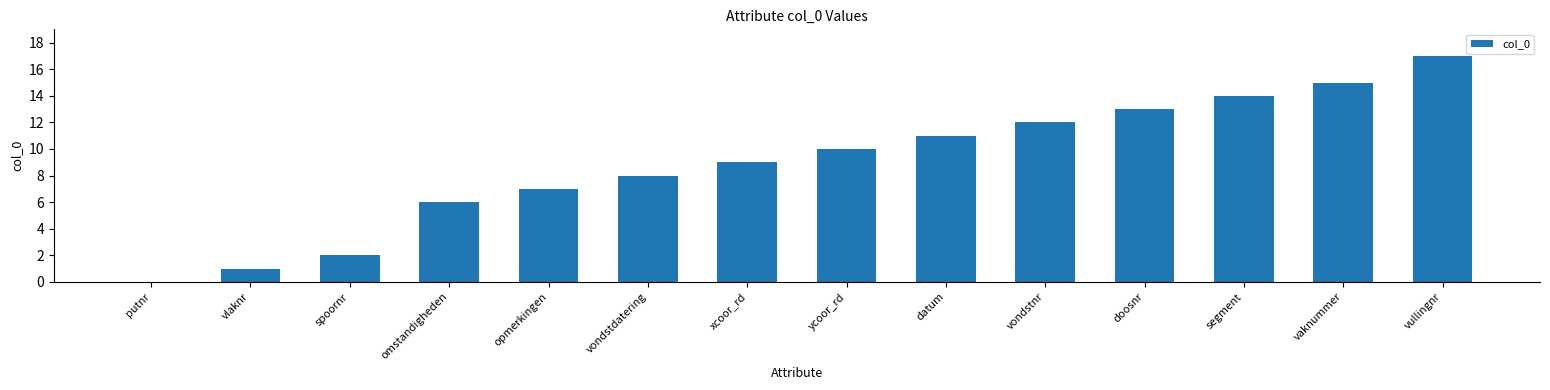

Reading left to right, what are all the values shown in this chart?

0	1	2	6	7	8	9	10	11	12	13	14	15	17